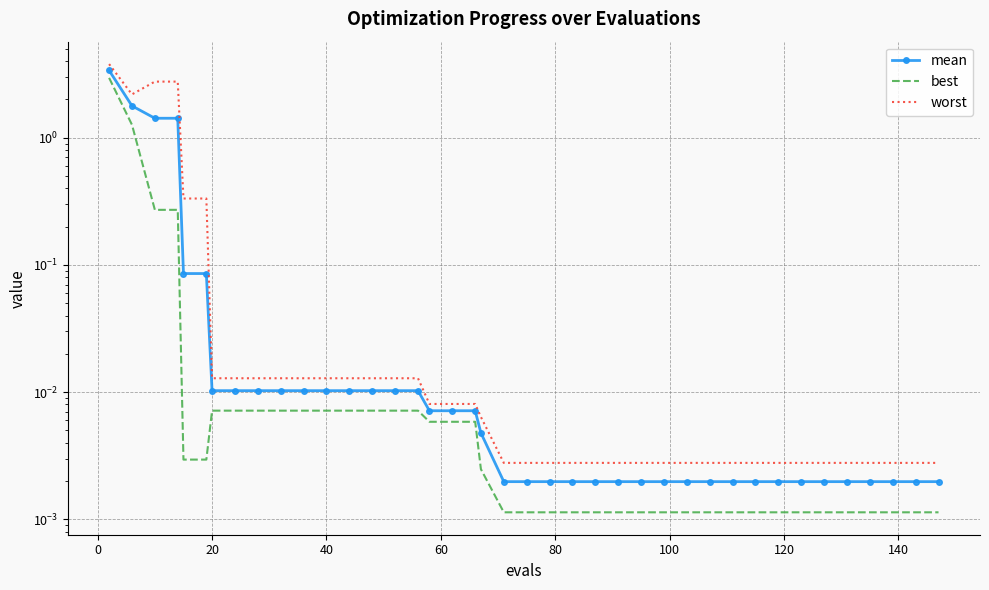

True or false: worst and best cross at least once.

False